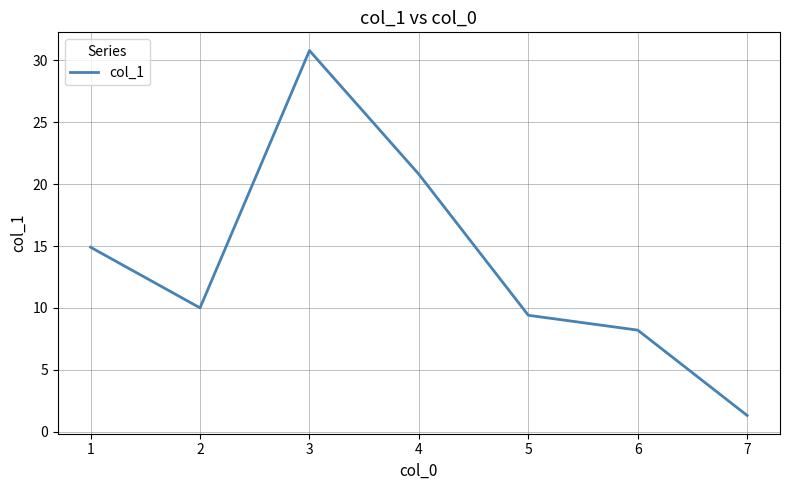

What is the ratio of the value at 2 to the value at 7?

7.7